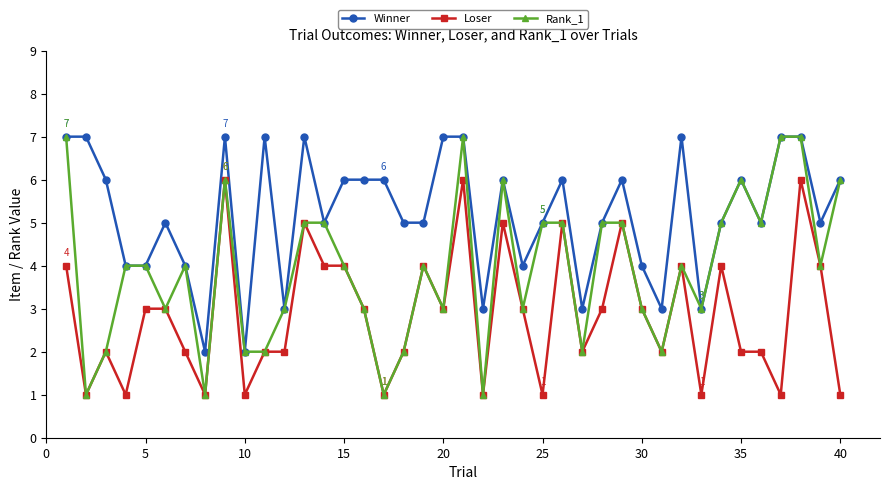

Reading left to right, transcribe all the data shown in this chart.

Winner: 7	7	6	4	4	5	4	2	7	2	7	3	7	5	6	6	6	5	5	7	7	3	6	4	5	6	3	5	6	4	3	7	3	5	6	5	7	7	5	6
Loser: 4	1	2	1	3	3	2	1	6	1	2	2	5	4	4	3	1	2	4	3	6	1	5	3	1	5	2	3	5	3	2	4	1	4	2	2	1	6	4	1
Rank_1: 7	1	2	4	4	3	4	1	6	2	2	3	5	5	4	3	1	2	4	3	7	1	6	3	5	5	2	5	5	3	2	4	3	5	6	5	7	7	4	6